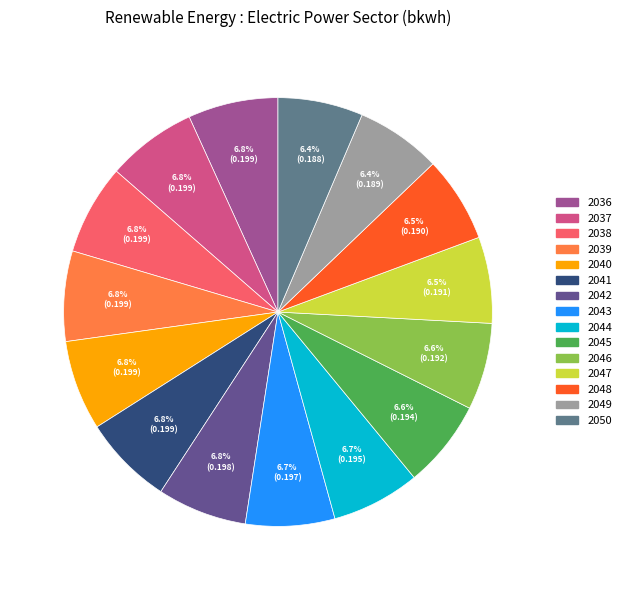

Is the sum of 2047 and 2050 greater than half?

No